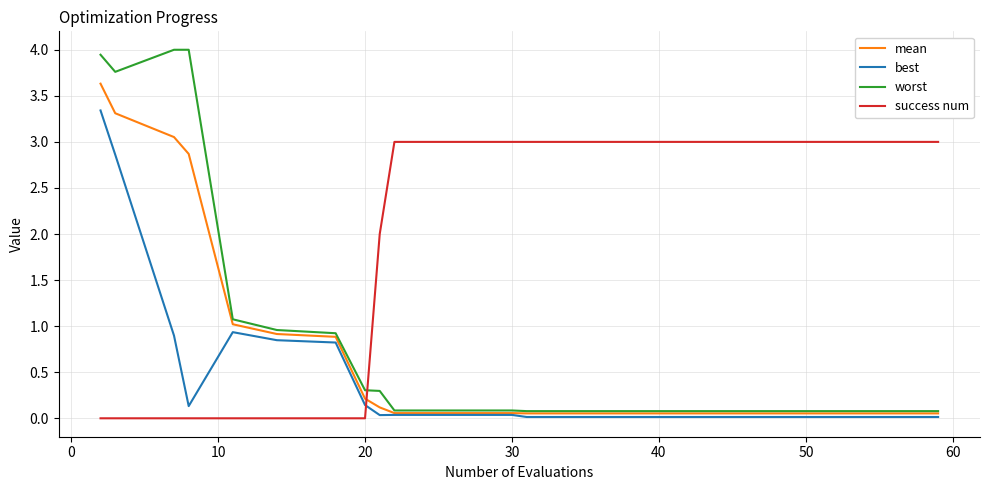

Which series ends up on top after the final intersection of success num and best?

success num